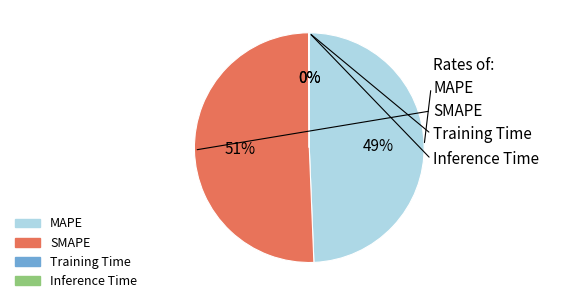

Which slice is the largest?

SMAPE